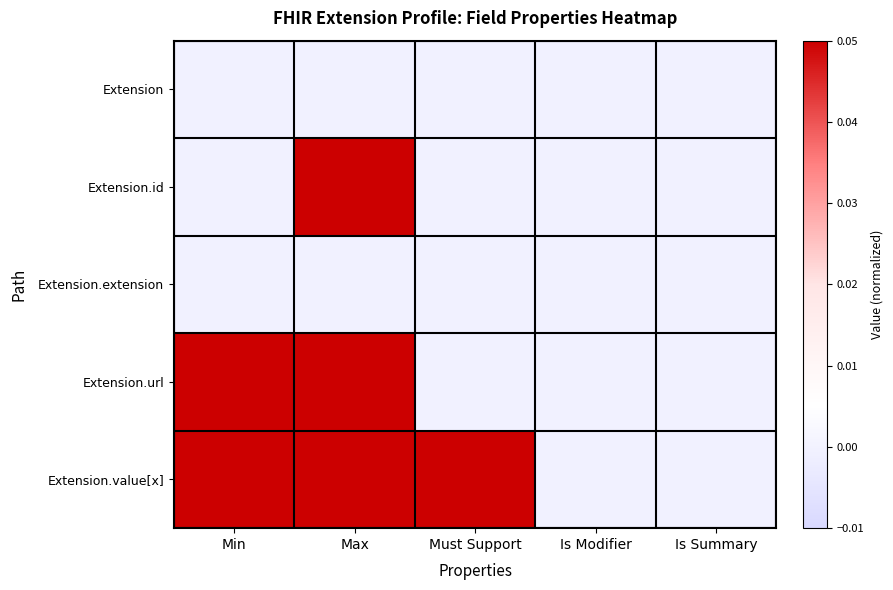

Rank the series by their maximum value, from lowest to highest.

Extension, Extension.extension, Extension.id, Extension.url, Extension.value[x]